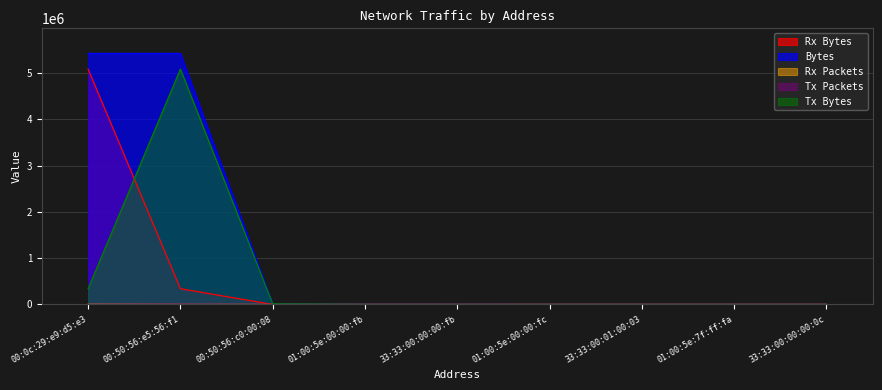

Which series has the widest spread of values?

Bytes